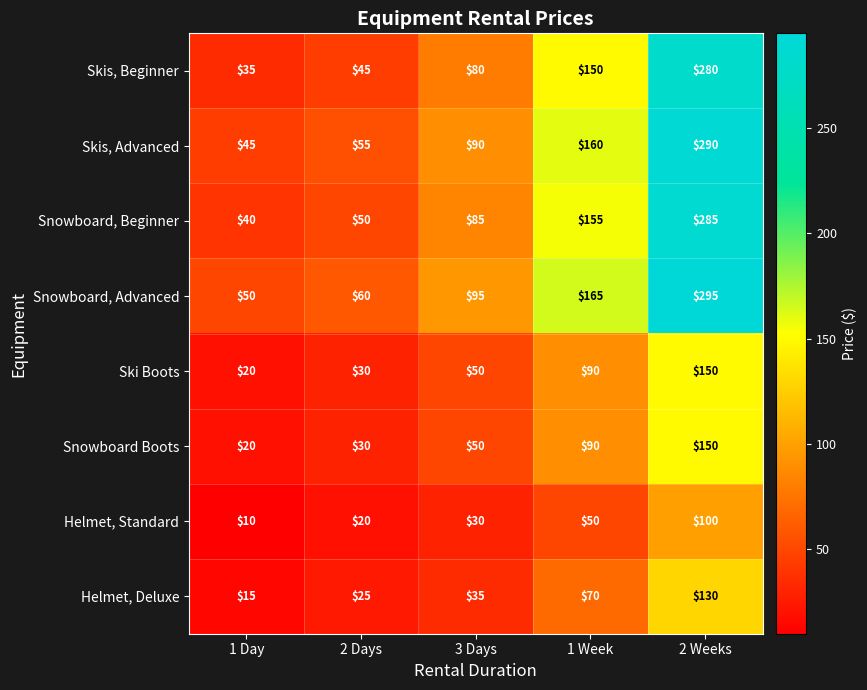

Rank the categories by Helmet, Standard value from lowest to highest.

1 Day, 2 Days, 3 Days, 1 Week, 2 Weeks